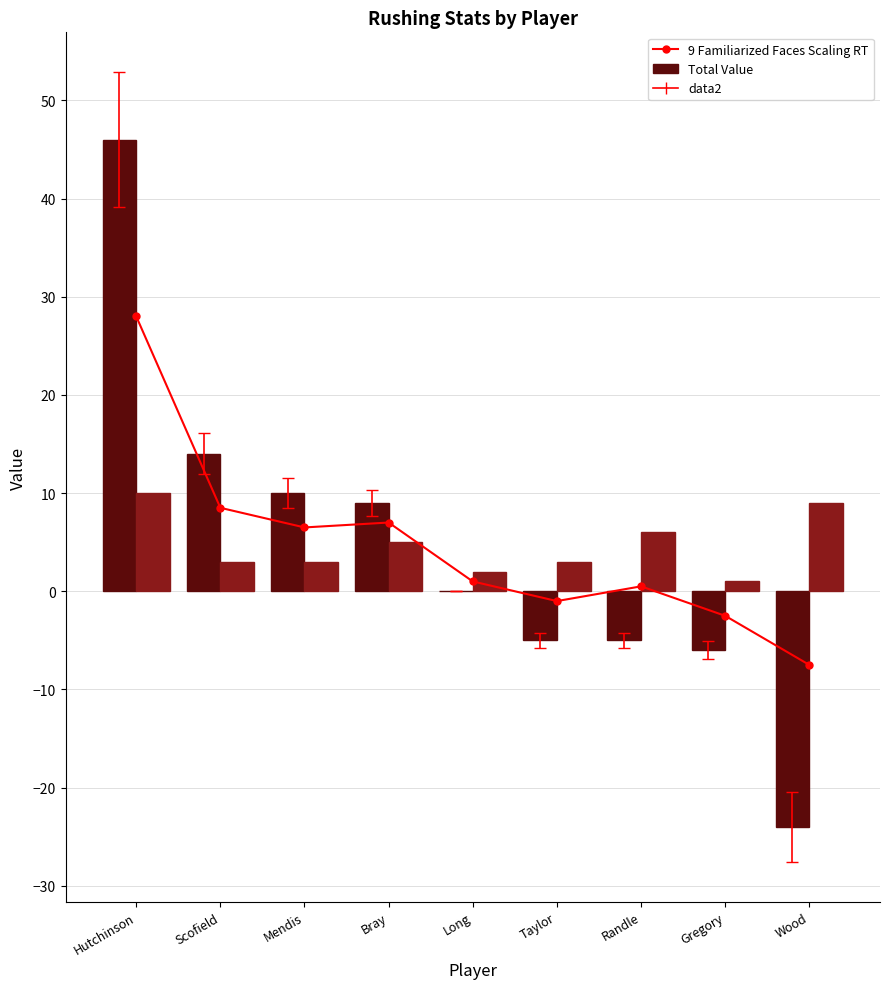

Read the 9 Familiarized Faces Scaling RT value at Long.

1.0